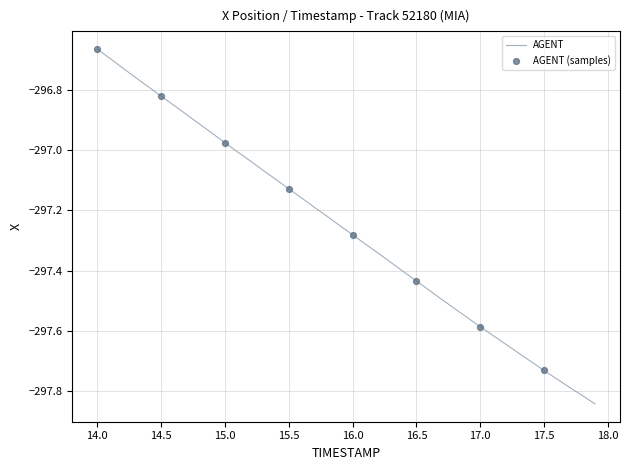

What is the difference between the maximum and minimum values?

1.2